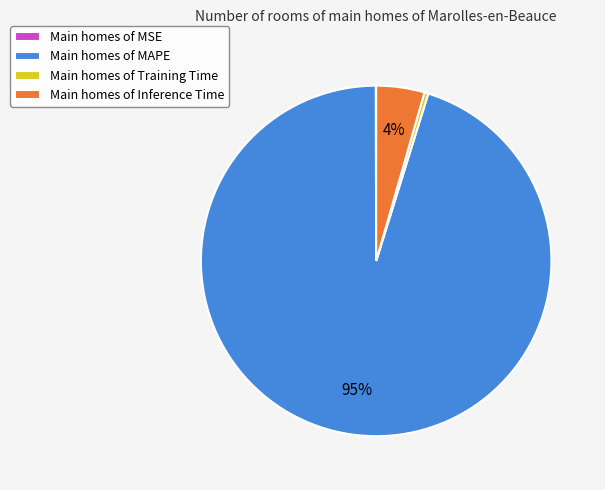

Is the sum of Main homes of Training Time and Main homes of MAPE greater than half?

Yes